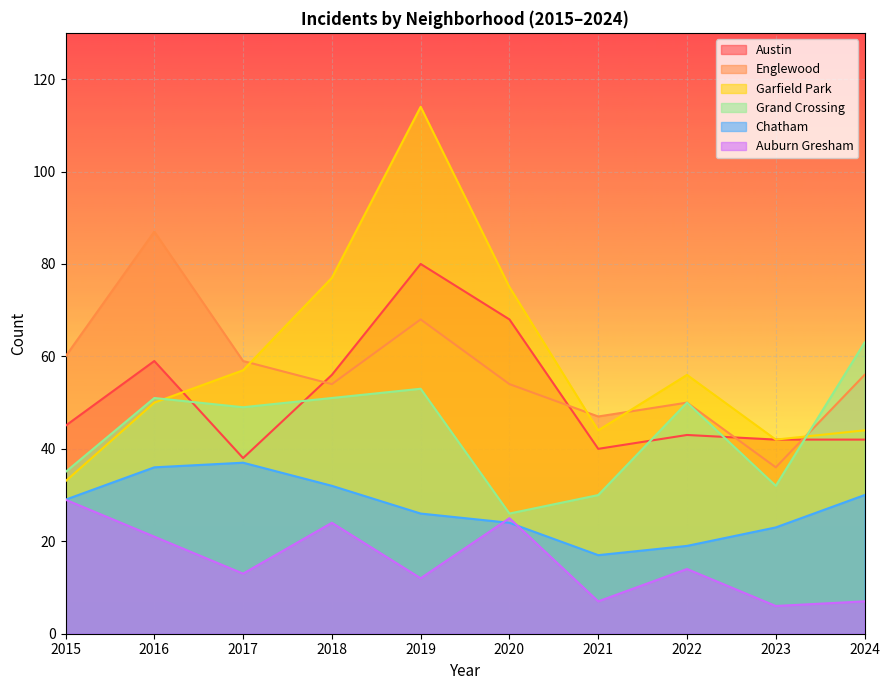

List the series in order of their peak value, highest first.

Garfield Park, Englewood, Austin, Grand Crossing, Chatham, Auburn Gresham